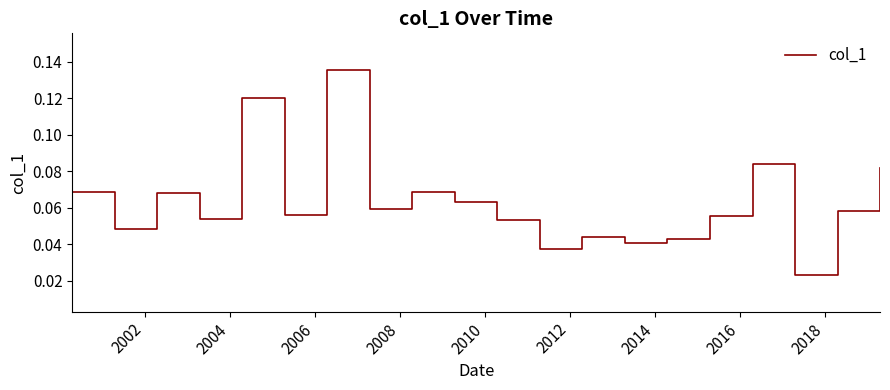

How many lines are shown in the chart?

1